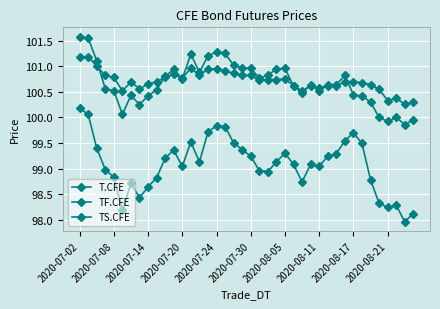

How many data points does each series have?

40